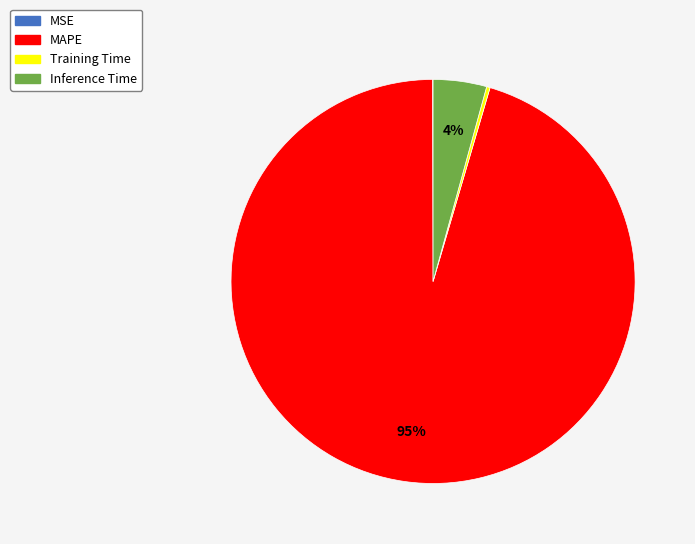

Is Inference Time the majority of the pie?

No